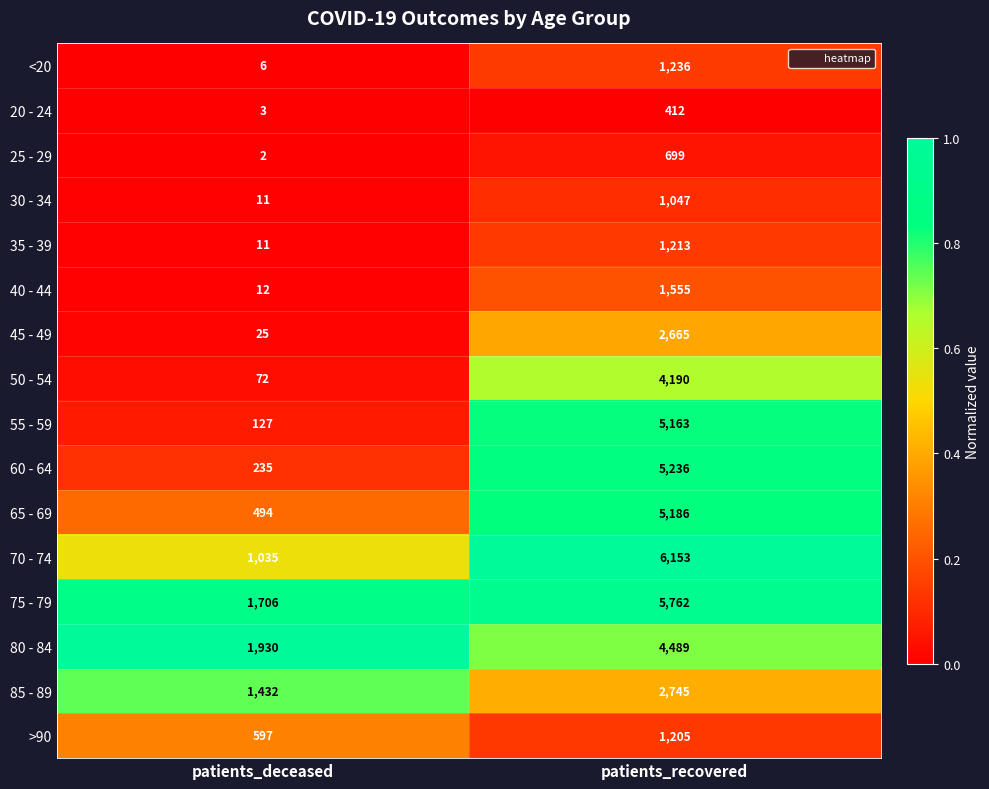

What is the approximate value of 80 - 84 at patients_recovered, to the nearest 100?

4500